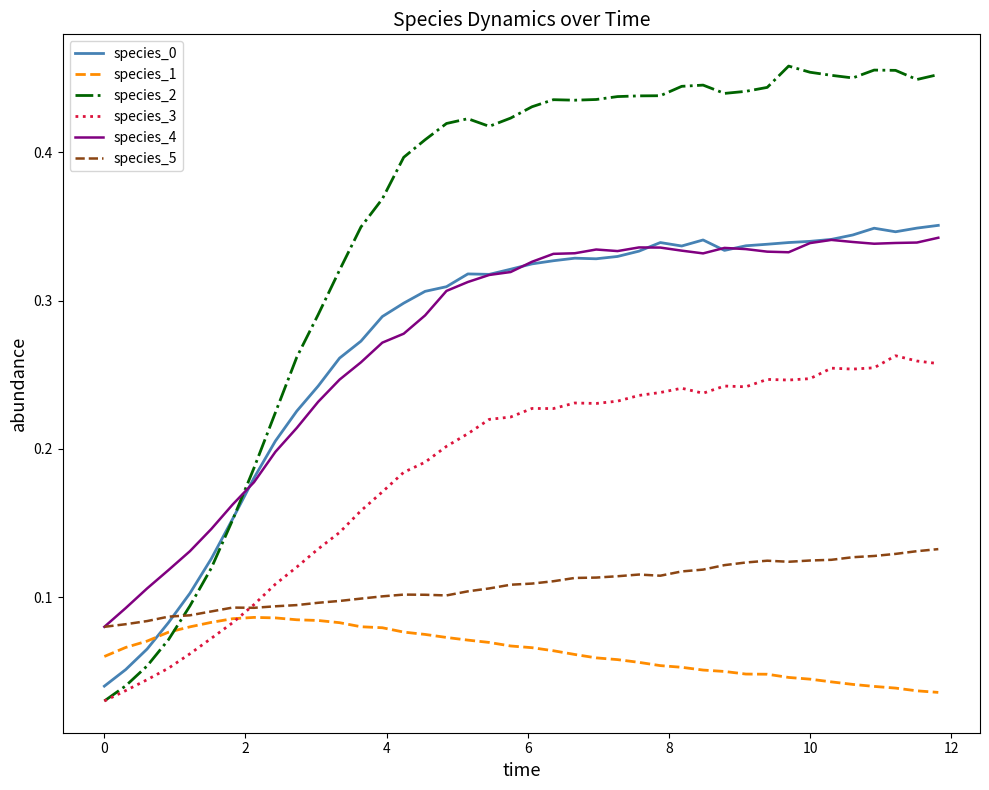

Which series has the largest range (max minus min)?

species_2